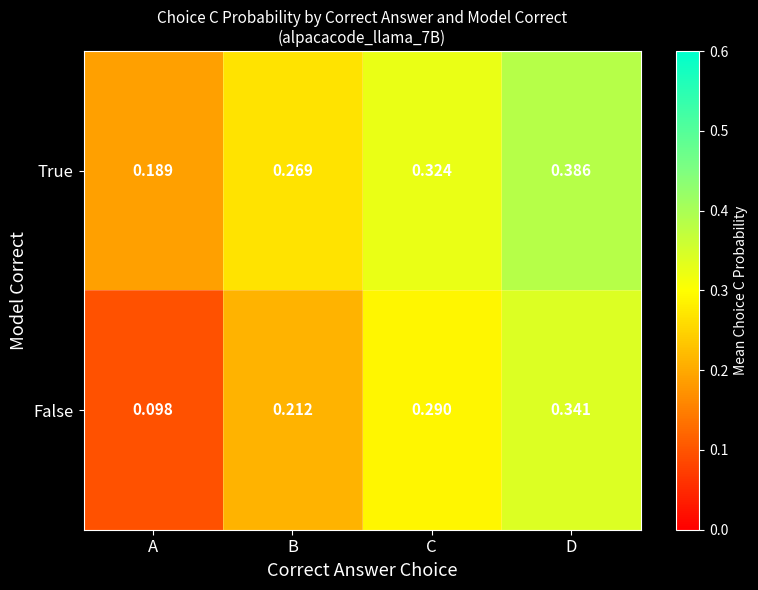

Which category has the highest value across all series?

D